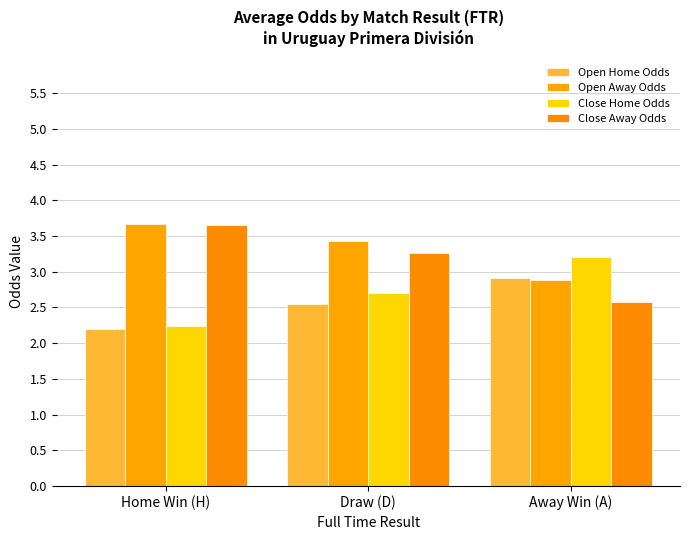

What is the difference between the highest and lowest values at Away Win (A)?

0.6